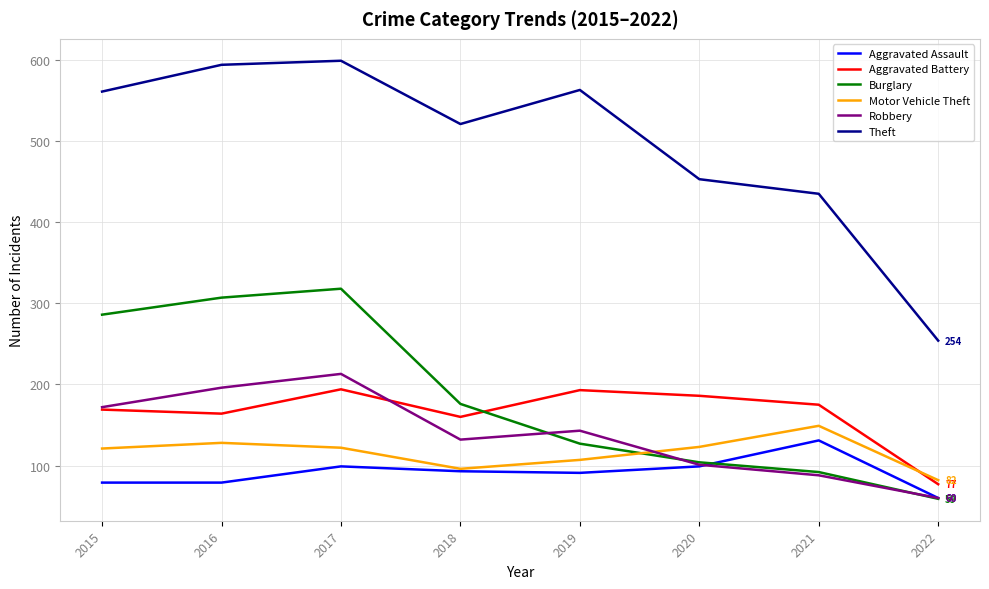

Is it true that Robbery equals 88 at 2021?

True